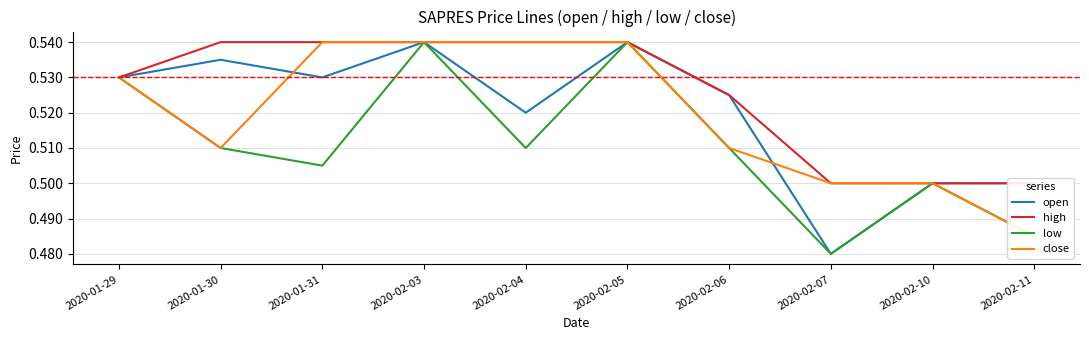

What is the minimum value shown in the chart?

0.5